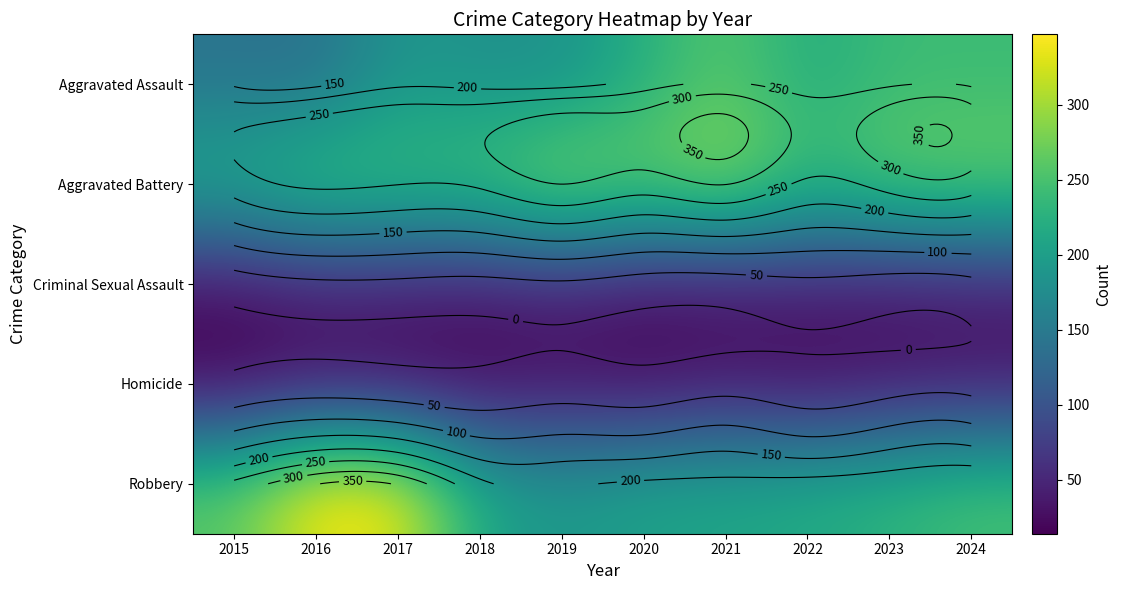

Which has a higher value, 2021 or 2020?

2021